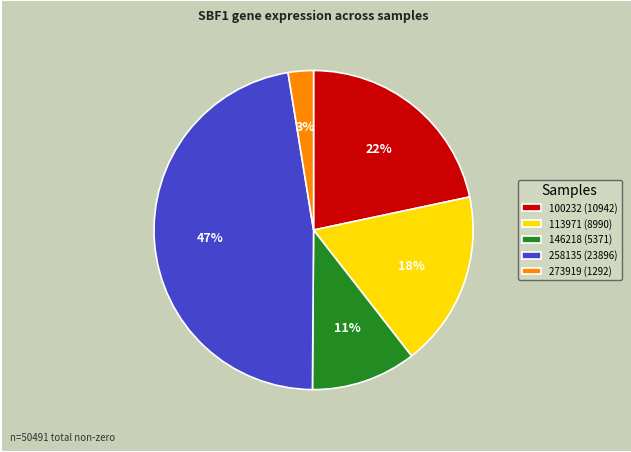

Which slice is the largest?

258135 (23896)